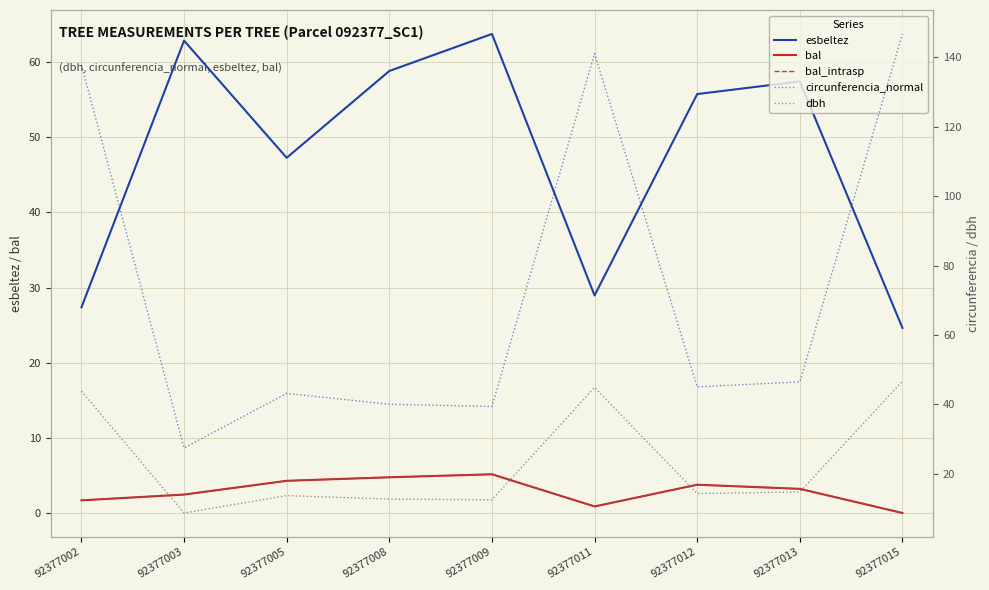

Reading left to right, what are all the values shown in this chart?

esbeltez: 27.4	62.9	47.3	58.8	63.8	28.9	55.8	57.4	24.6
bal: 1.7	2.5	4.3	4.8	5.2	0.9	3.8	3.2	0.0
bal_intrasp: 1.7	2.5	4.3	4.8	5.2	0.9	3.8	3.2	0.0
circunferencia_normal: 137.8	27.5	43.2	40.1	39.4	141.1	45.1	46.5	146.7
dbh: 43.9	8.8	13.8	12.8	12.6	44.9	14.3	14.8	46.7